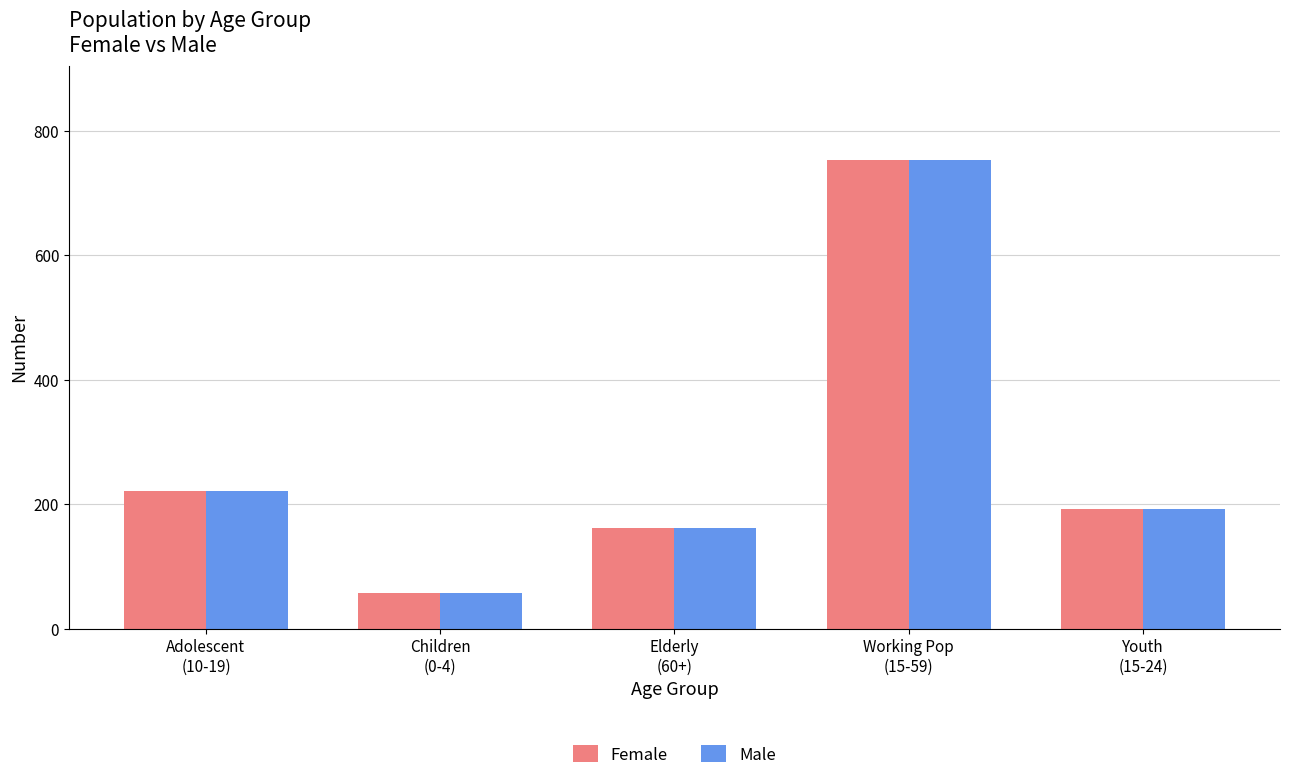

What is the average value of the Female series?

278